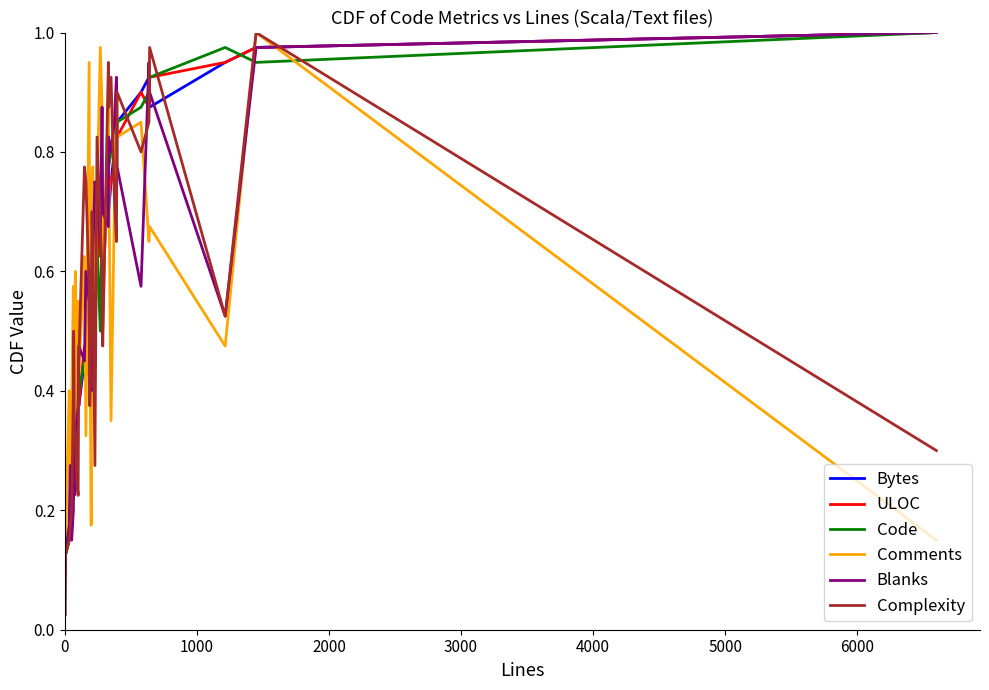

How many lines are shown in the chart?

6